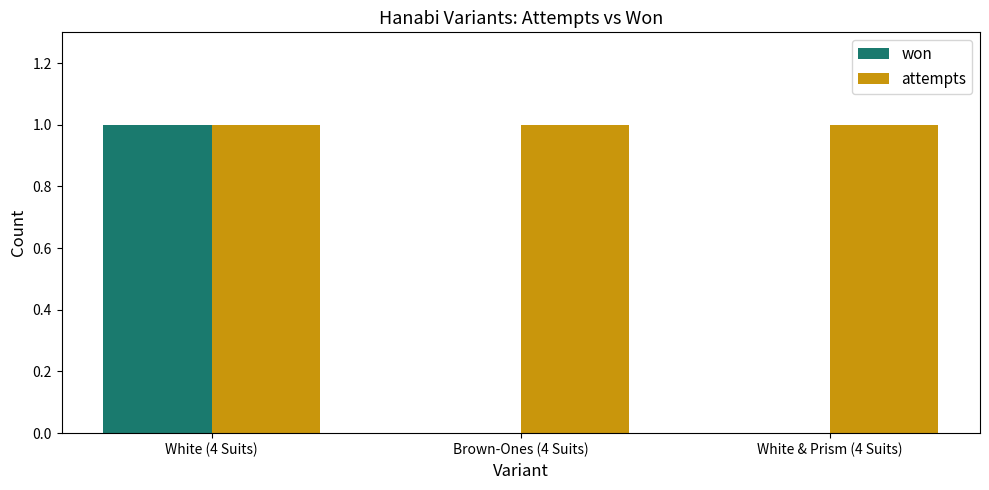

Which series has the largest total across all categories?

attempts